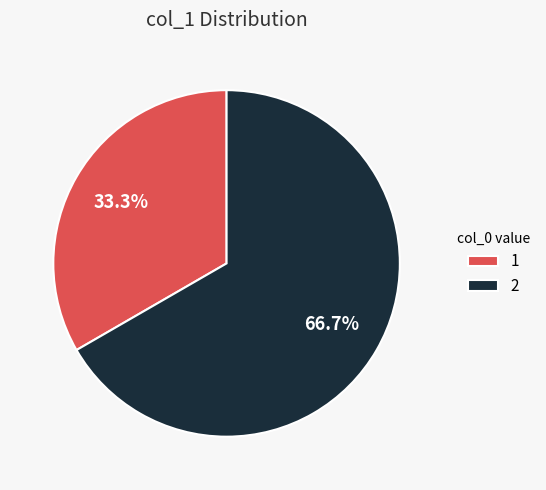

To the nearest percent, what percentage of the pie is 1?

33%